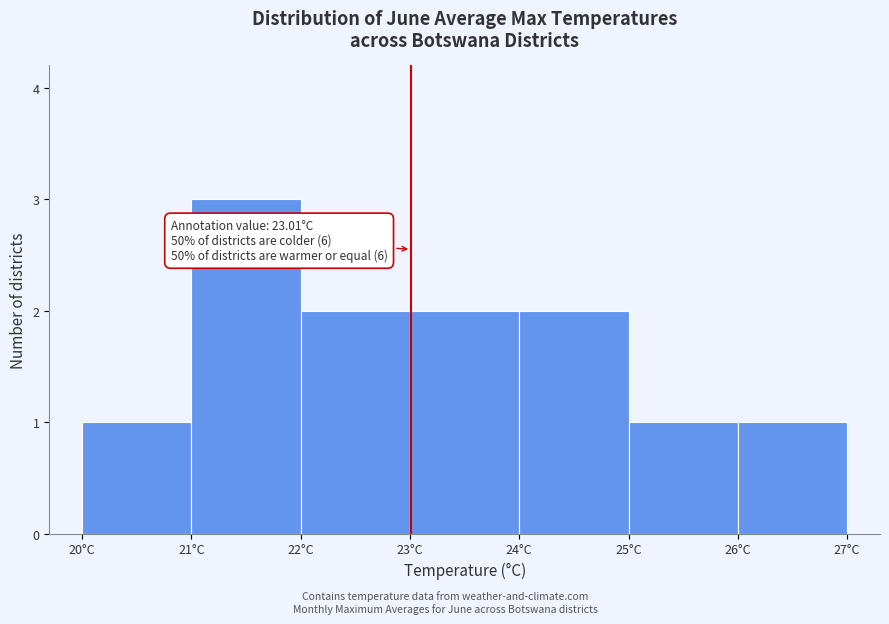

Which range on the x-axis has the tallest bar?

21 to 22